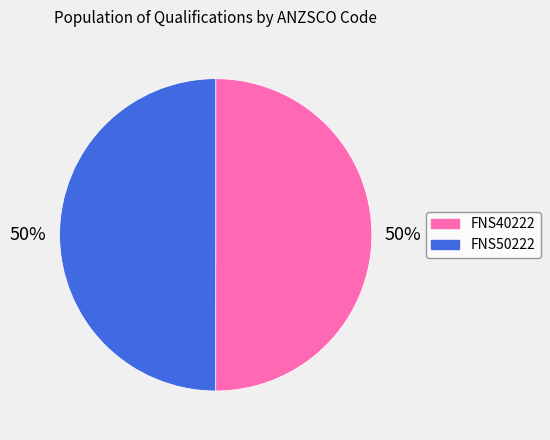

To the nearest percent, what portion does FNS50222 represent?

50%